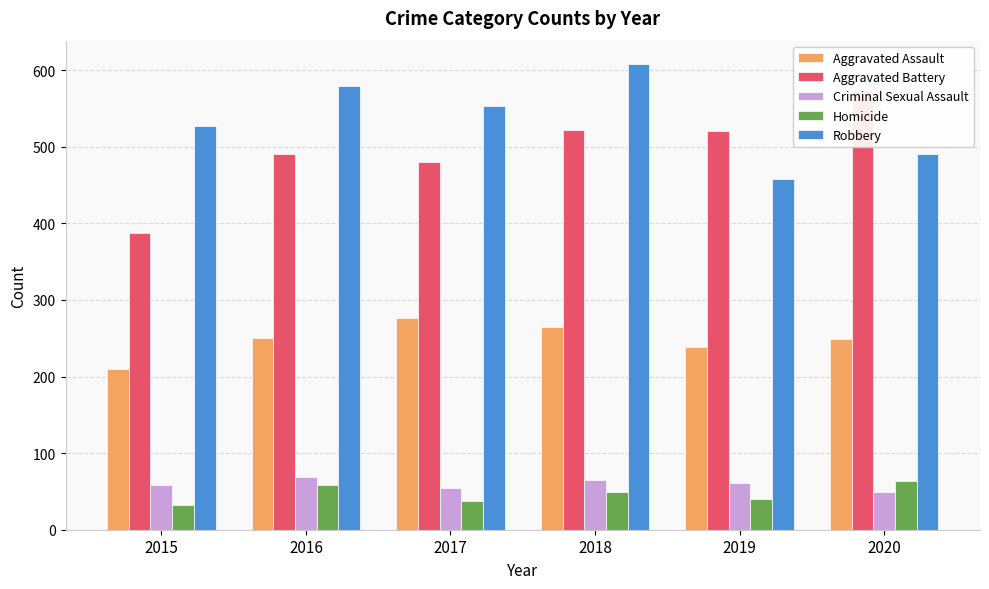

Does the chart contain any negative values?

No